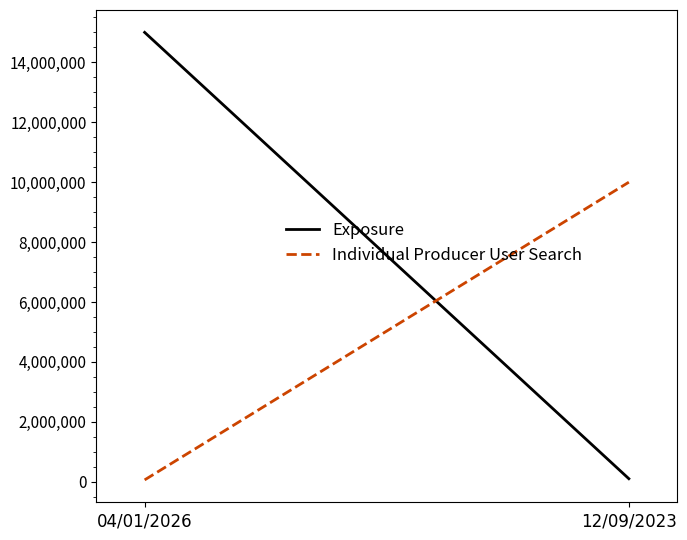

Reading left to right, transcribe all the data shown in this chart.

Exposure: 04/01/2026=15000000	12/09/2023=100000
Individual Producer User Search: 04/01/2026=59999	12/09/2023=9999030